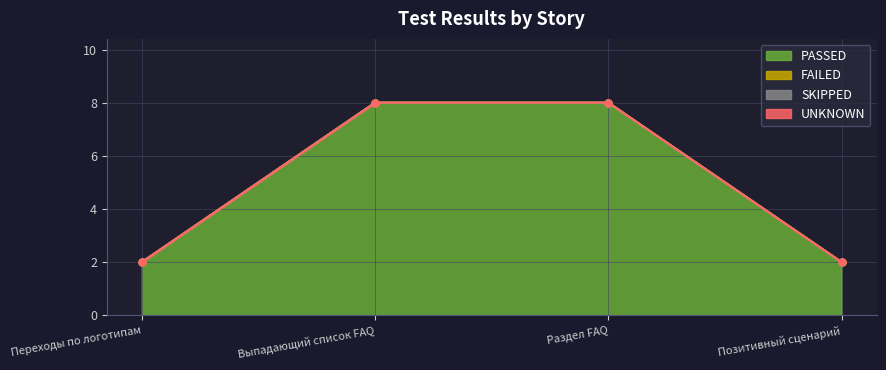

At which category is the sum across all series the highest?

Выпадающий список FAQ